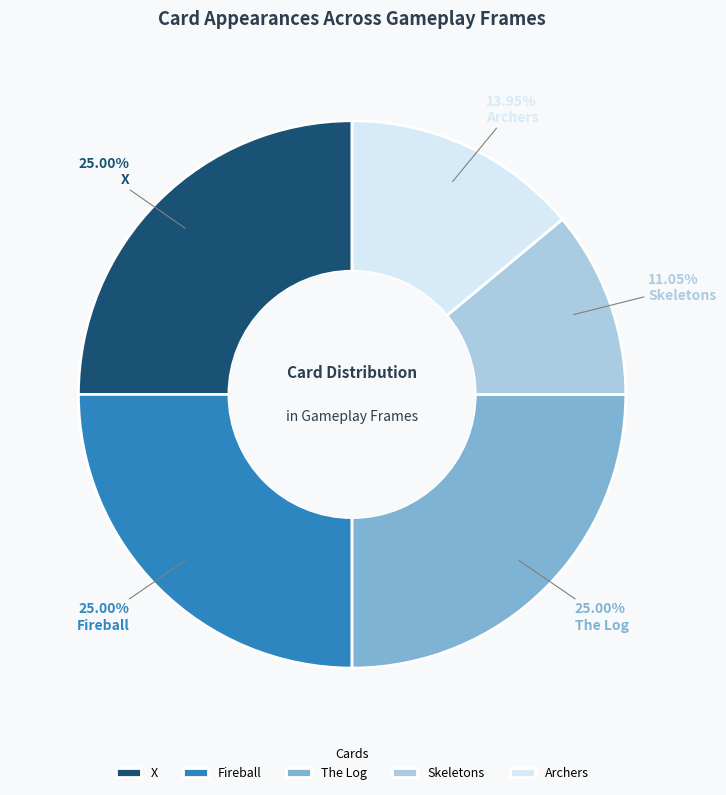

Is The Log the majority of the pie?

No